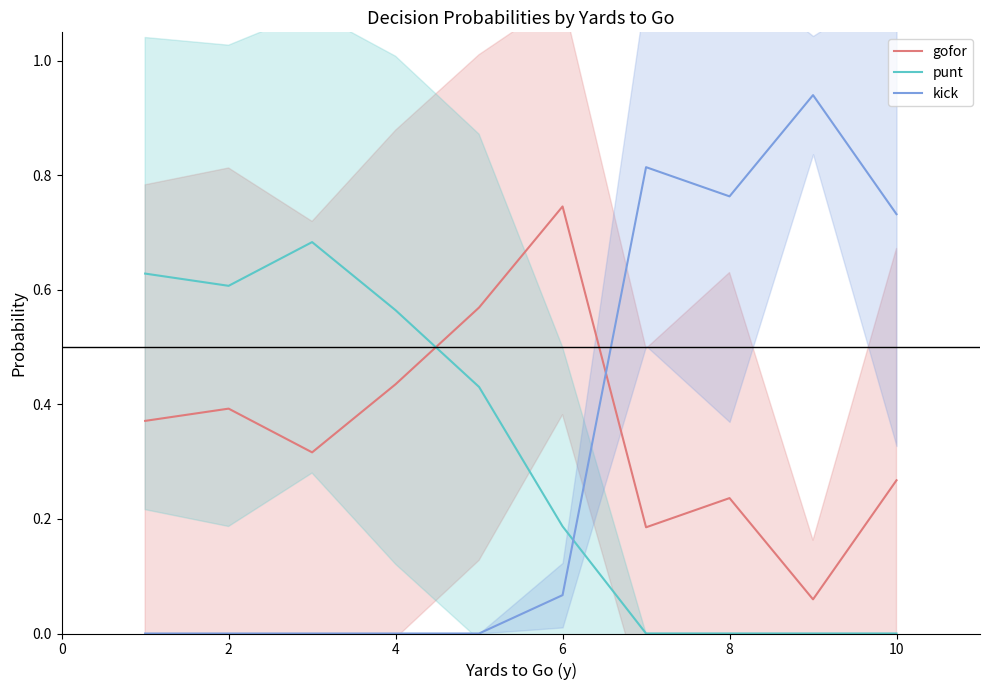

Which category has the highest value in the gofor series?

6